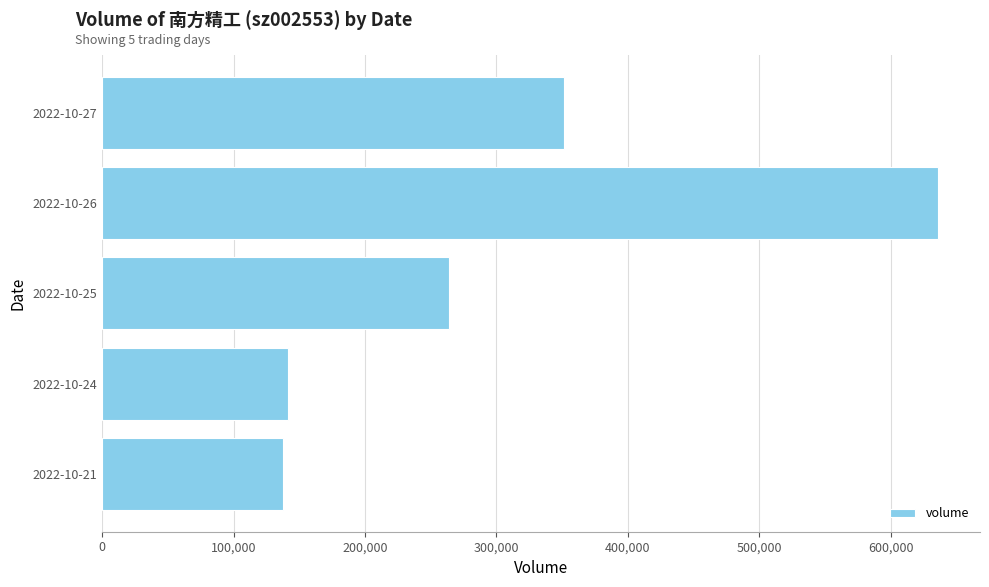

At which label is the value closest to 387023?

2022-10-27